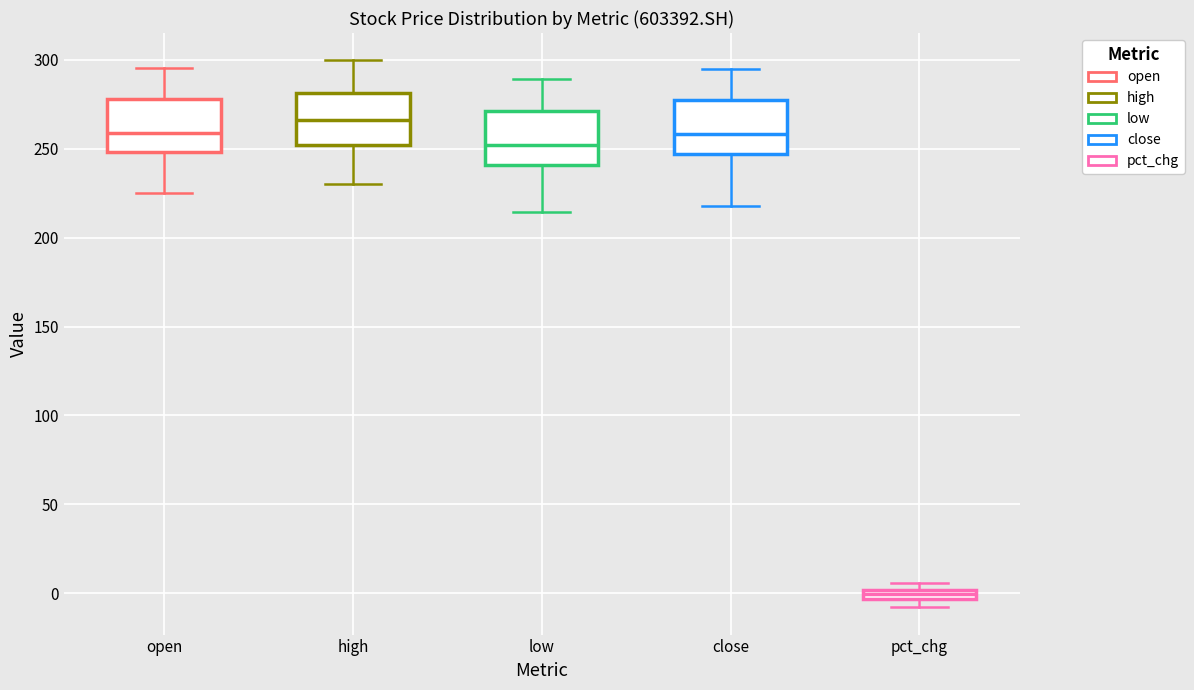

Where is the upper edge of the box for low on the y-axis? The values are not printed on the chart, so give them approximately, as read against the axis.

270